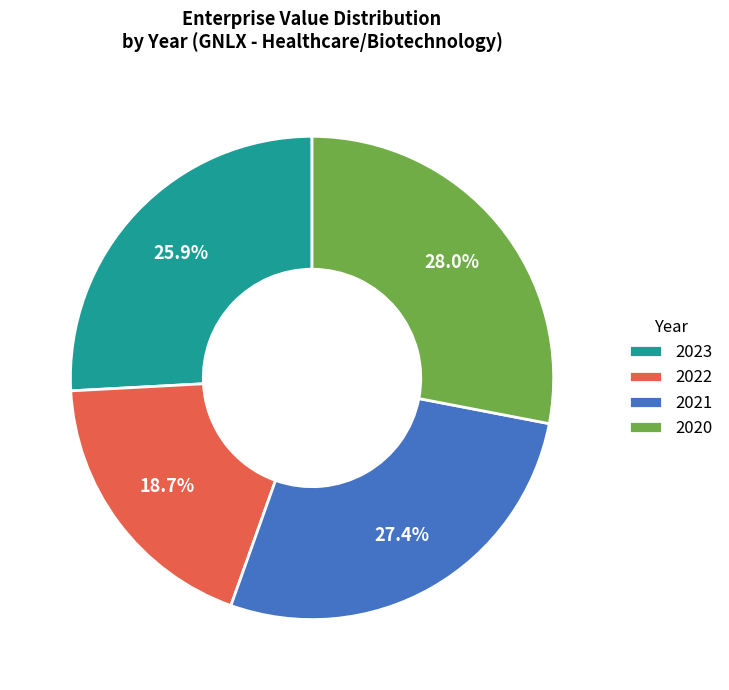

Is there any slice that represents more than half of the pie?

No